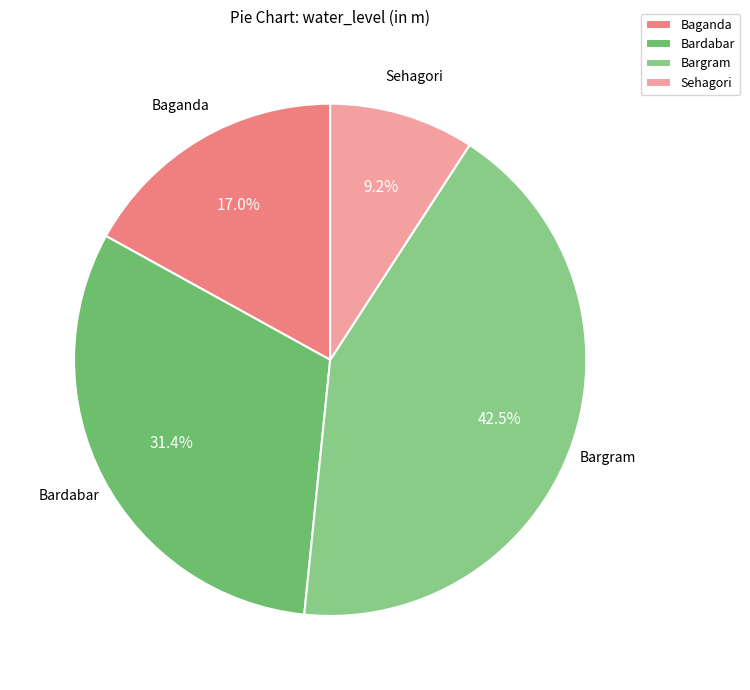

Approximately how many times larger is the value at Bargram compared to Bardabar?

1.4